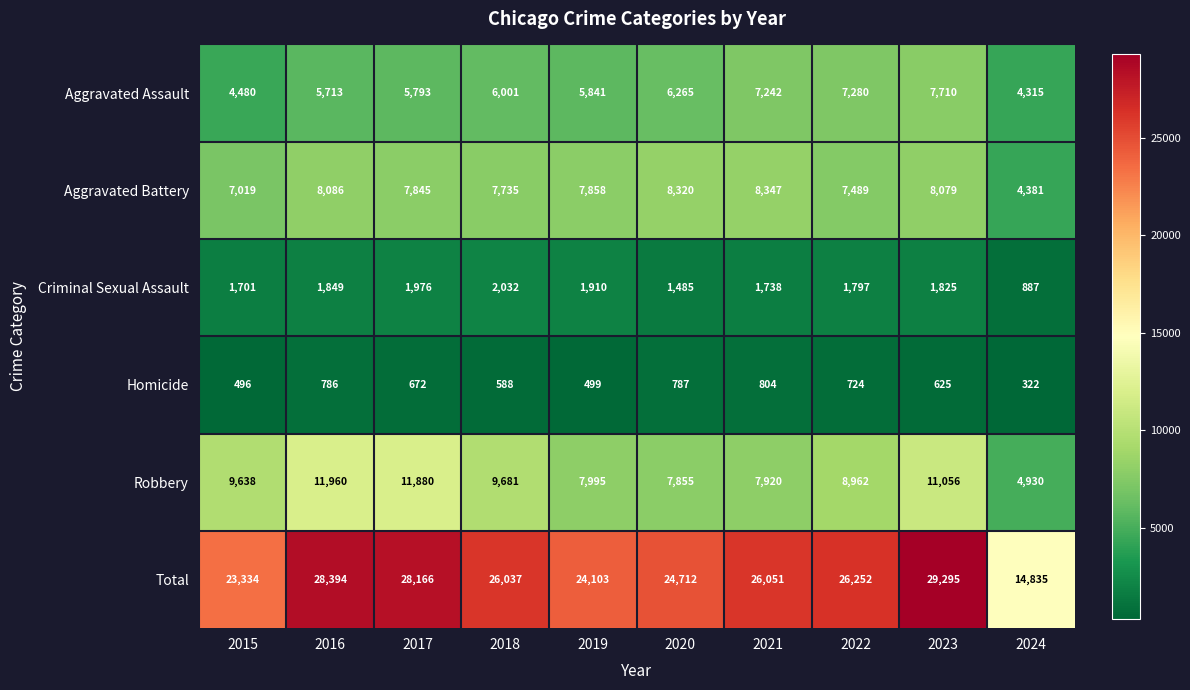

True or false: Robbery has a value of 11056 at 2023.

True